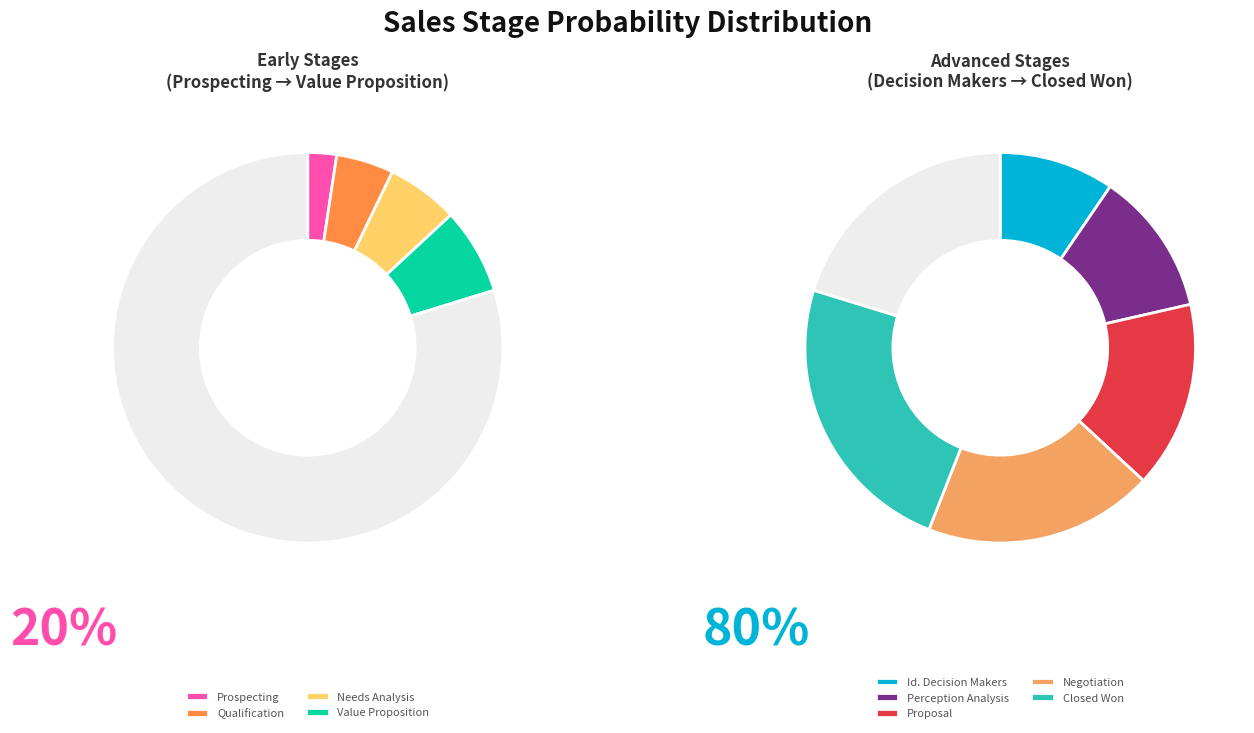

To the nearest percent, what is the difference between the Negotiation and Closed Won slice percentages?

5%